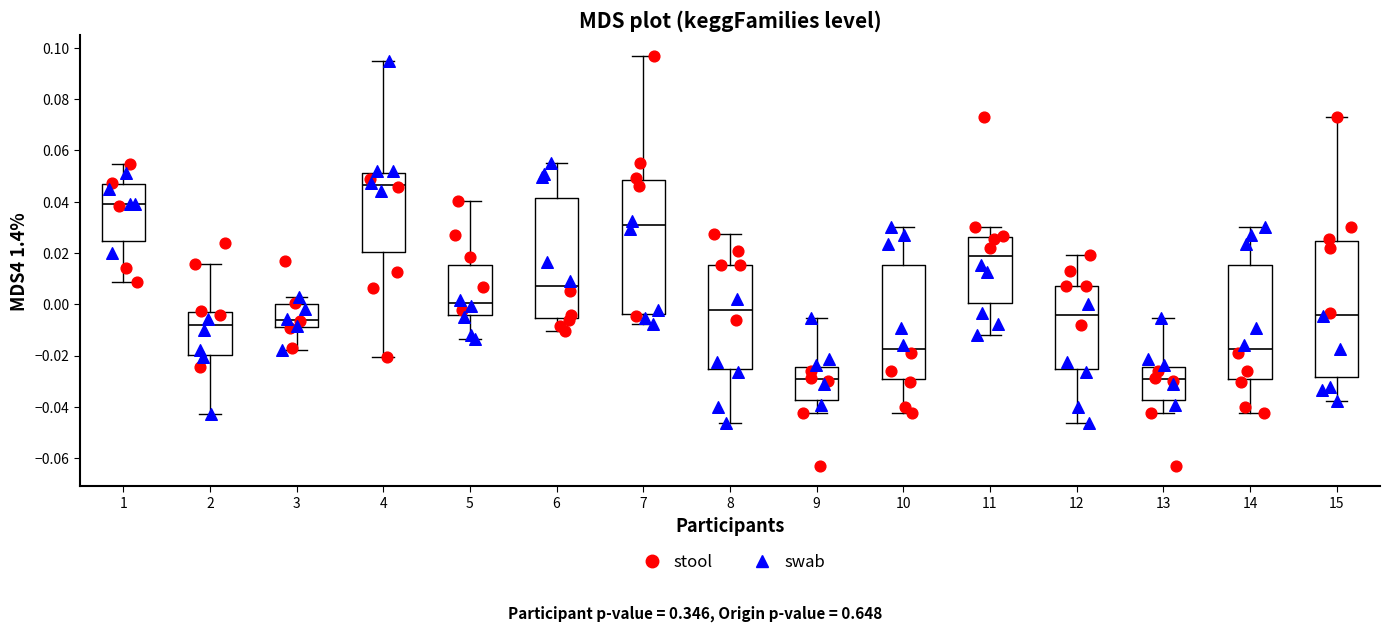

Where does the upper whisker of the box at x = 10 end on the y-axis? The values are not printed on the chart, so give them approximately, as read against the axis.

0.030